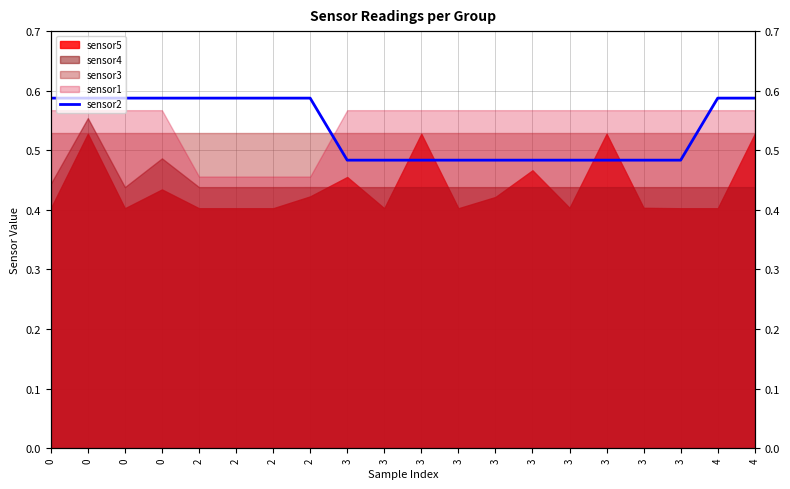

How many lines are shown in the chart?

1